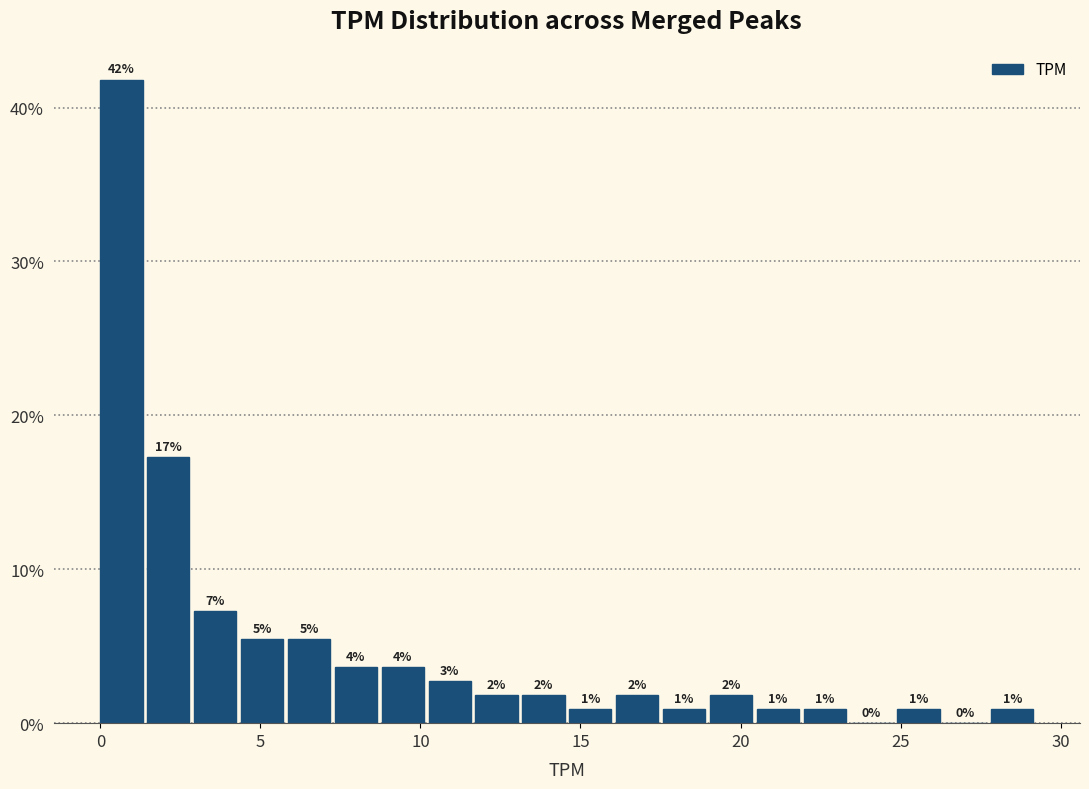

Around what value on the x-axis is the tallest bar? Give the approximate position of its centre, as read against the axis.

0.5